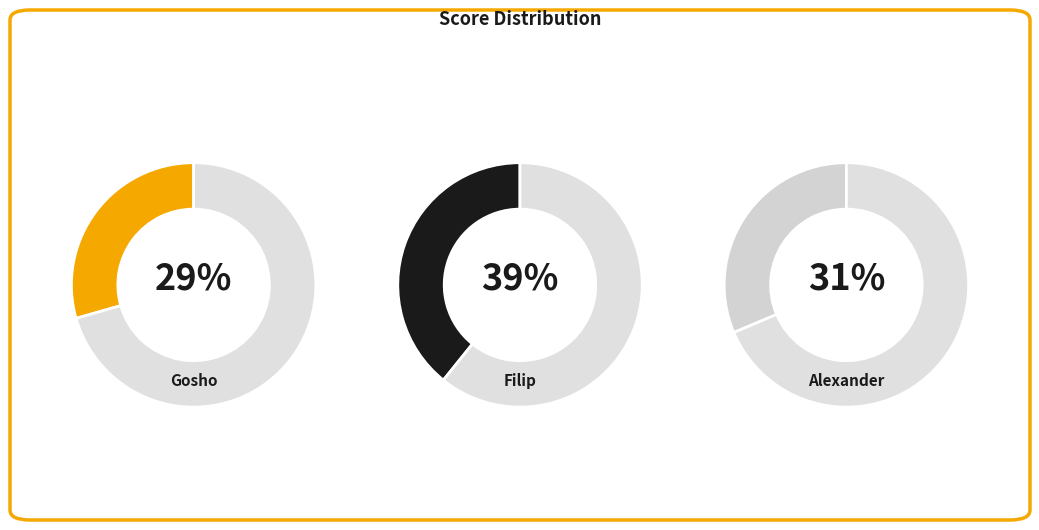

What is the ratio of the value at Alexander to the value at Gosho?

1.1